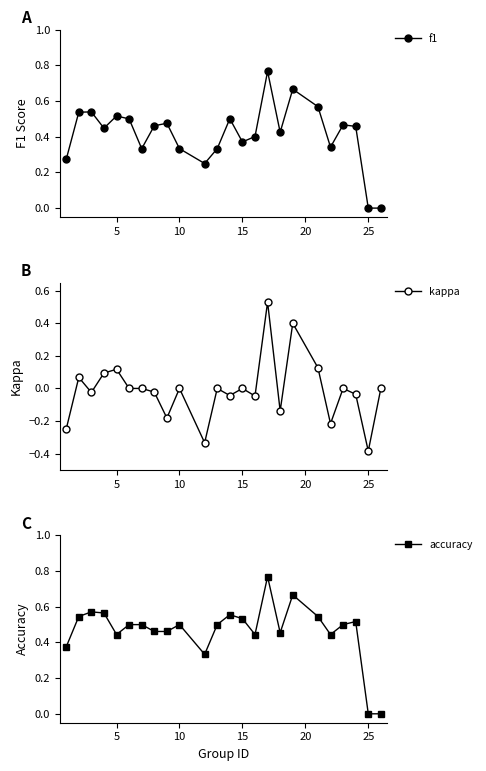

Reading left to right, what are all the values shown in this chart?

f1: 0.3	0.5	0.5	0.4	0.5	0.5	0.3	0.5	0.5	0.3	0.2	0.3	0.5	0.4	0.4	0.8	0.4	0.7	0.6	0.3	0.5	0.5	0.0	0.0
kappa: -0.2	0.1	-0.0	0.1	0.1	0.0	0.0	-0.0	-0.2	0.0	-0.3	0.0	-0.0	0.0	-0.0	0.5	-0.1	0.4	0.1	-0.2	0.0	-0.0	-0.4	0.0
accuracy: 0.4	0.5	0.6	0.6	0.4	0.5	0.5	0.5	0.5	0.5	0.3	0.5	0.6	0.5	0.4	0.8	0.5	0.7	0.5	0.4	0.5	0.5	0.0	0.0